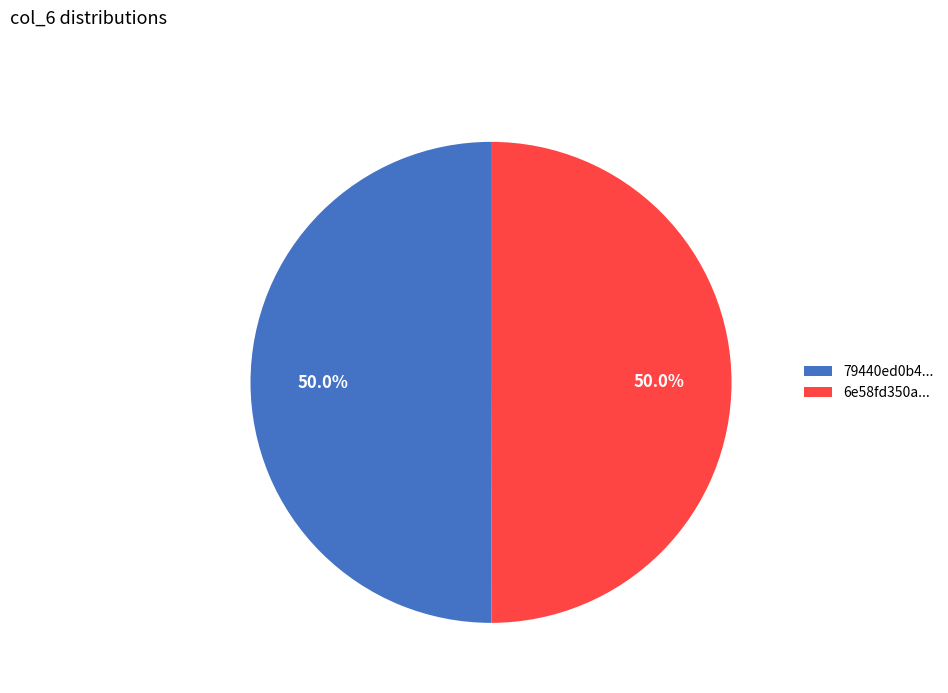

How many segments does this pie chart have?

2